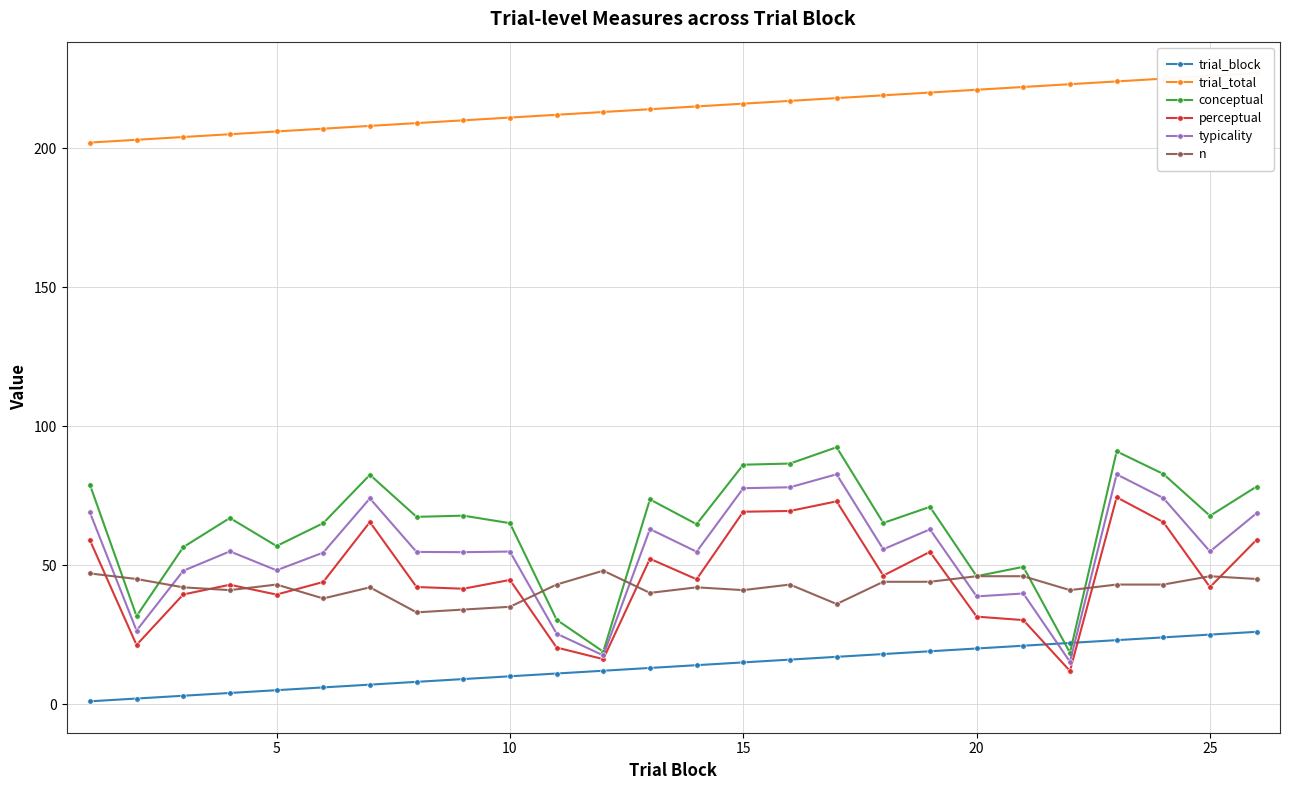

True or false: perceptual has more than 0 interior local peaks.

True